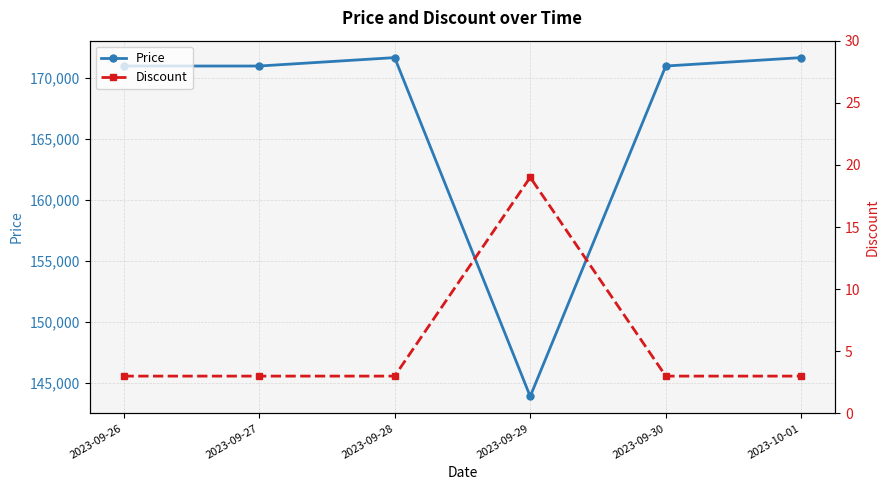

Count the number of data series in this chart.

2